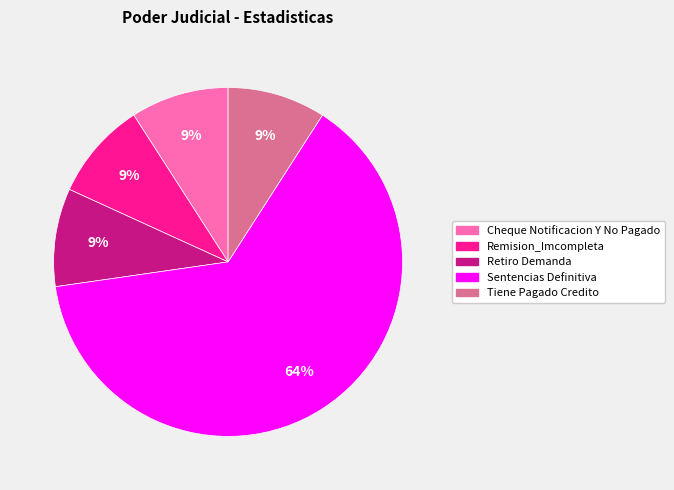

Which slice is the largest?

Sentencias Definitiva